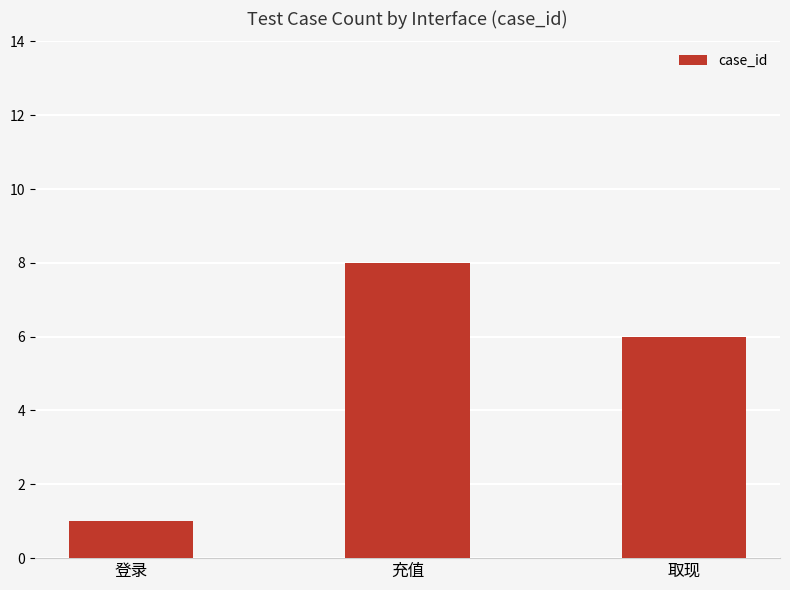

Reading right to left, list all the values displayed in this chart.

取现=6	充值=8	登录=1